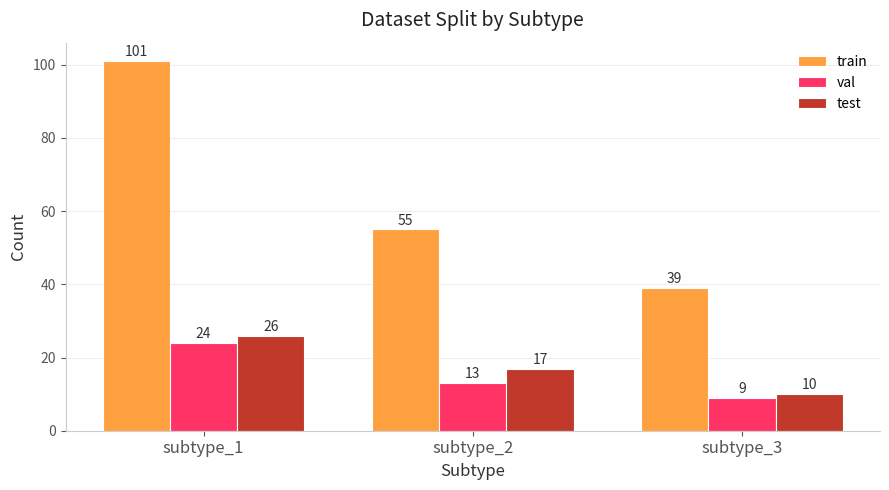

At subtype_3, list the series in order from largest to smallest.

train, test, val